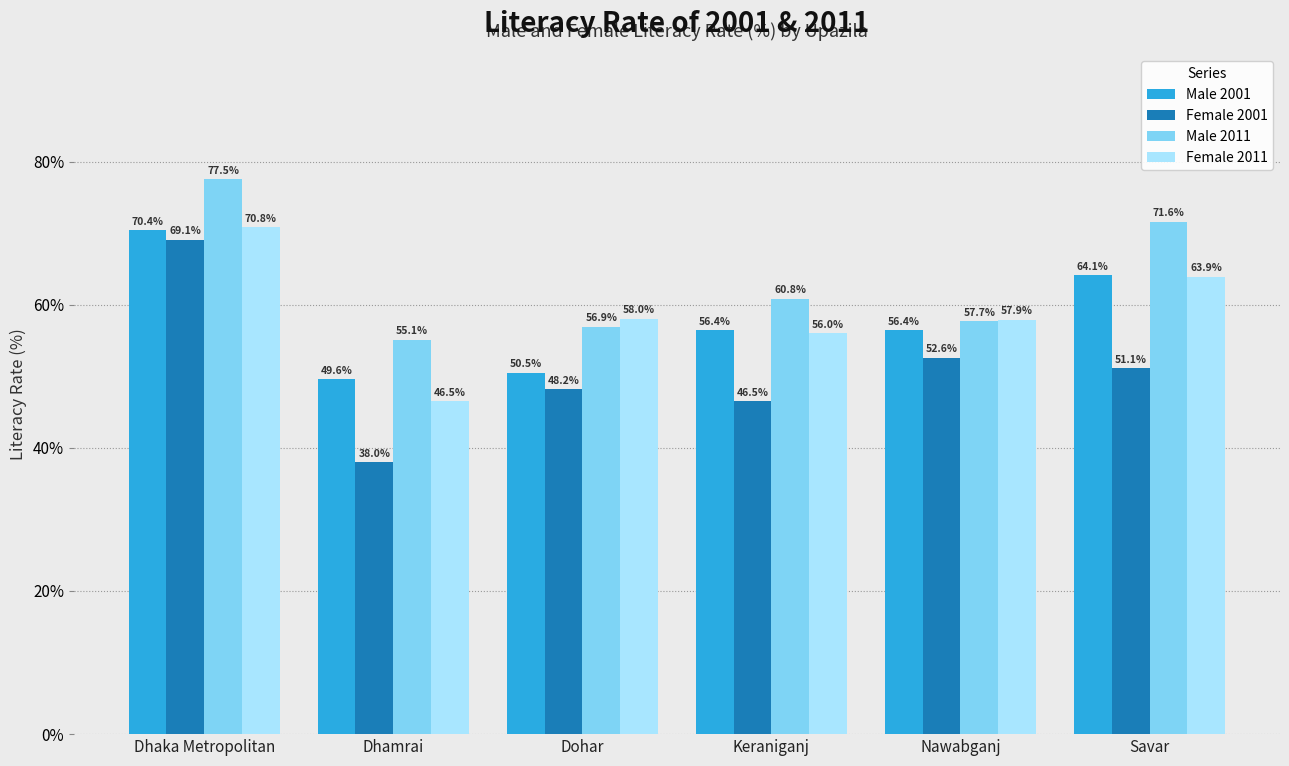

Does the chart contain any negative values?

No